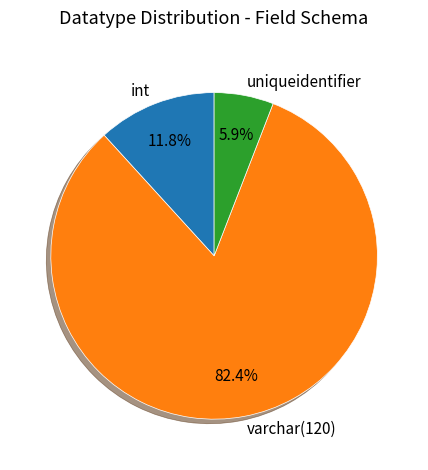

Is there a majority slice in this chart?

Yes